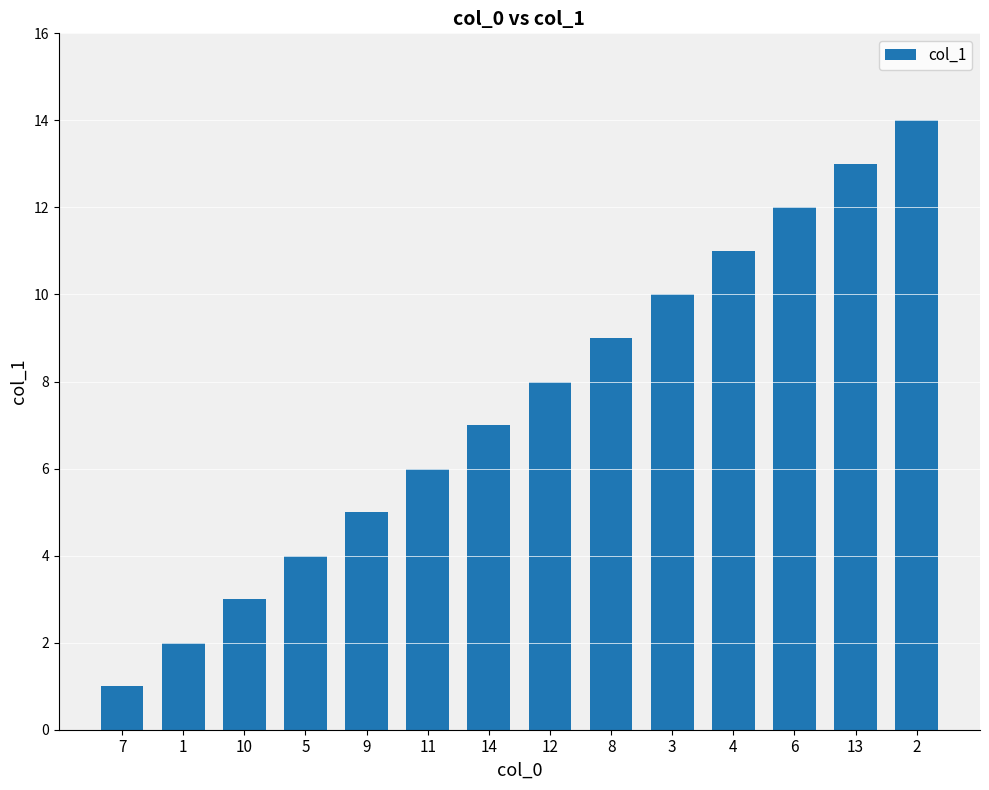

Approximately how many times larger is the value at 13 compared to 10?

4.3